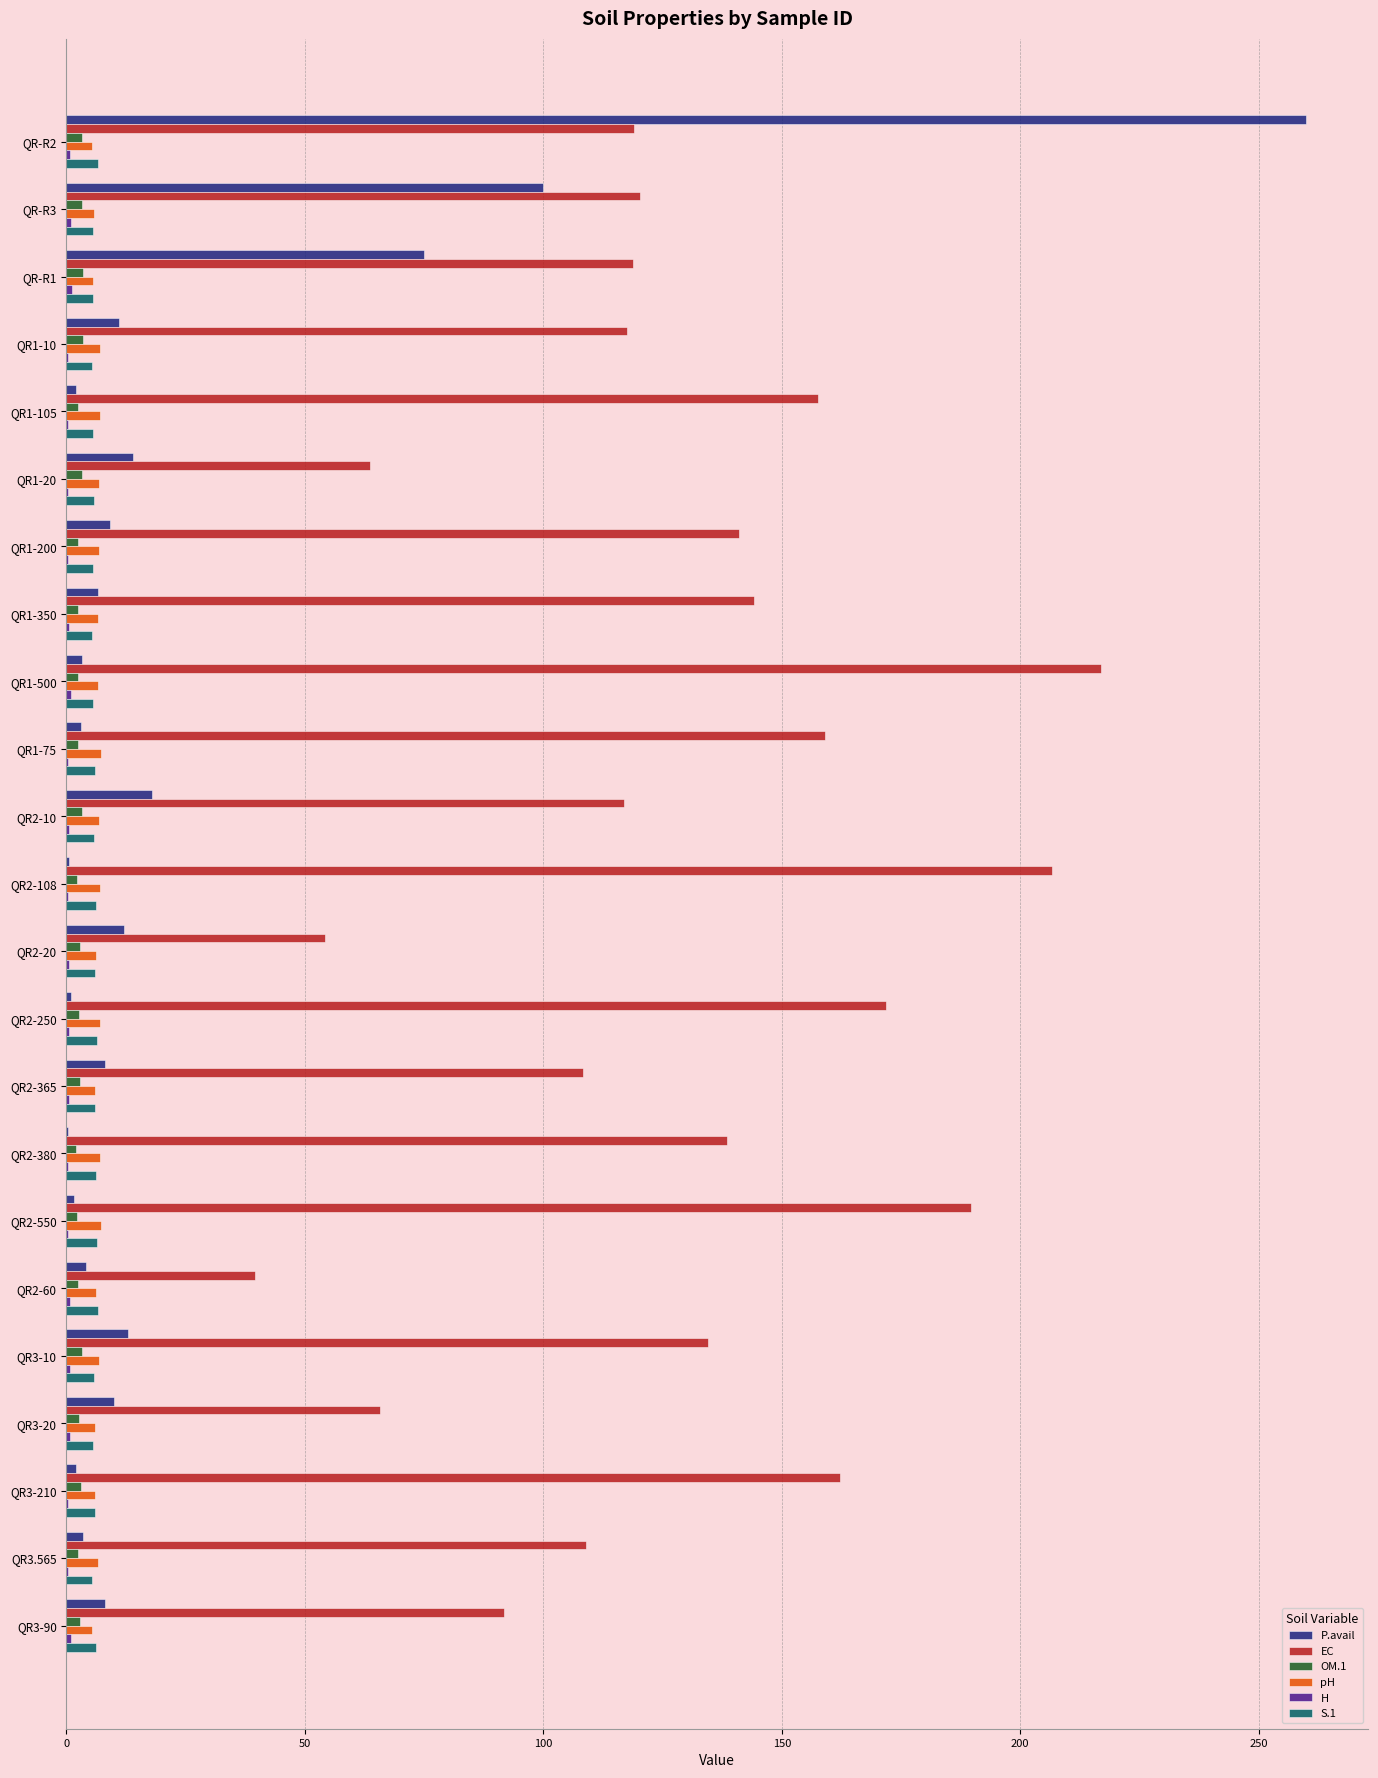

Between QR1-20 and QR2-60, which series saw the biggest shift?

EC